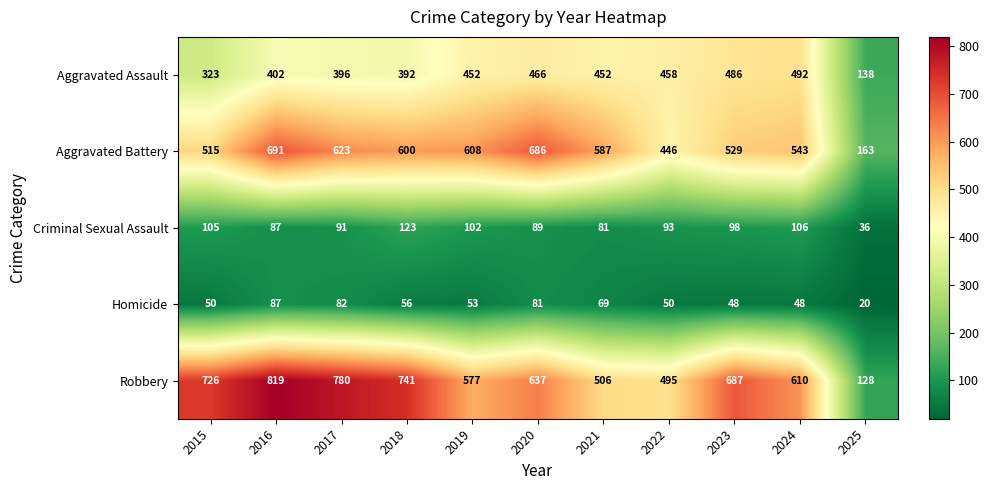

List the series in order of their peak value, highest first.

Robbery, Aggravated Battery, Aggravated Assault, Criminal Sexual Assault, Homicide